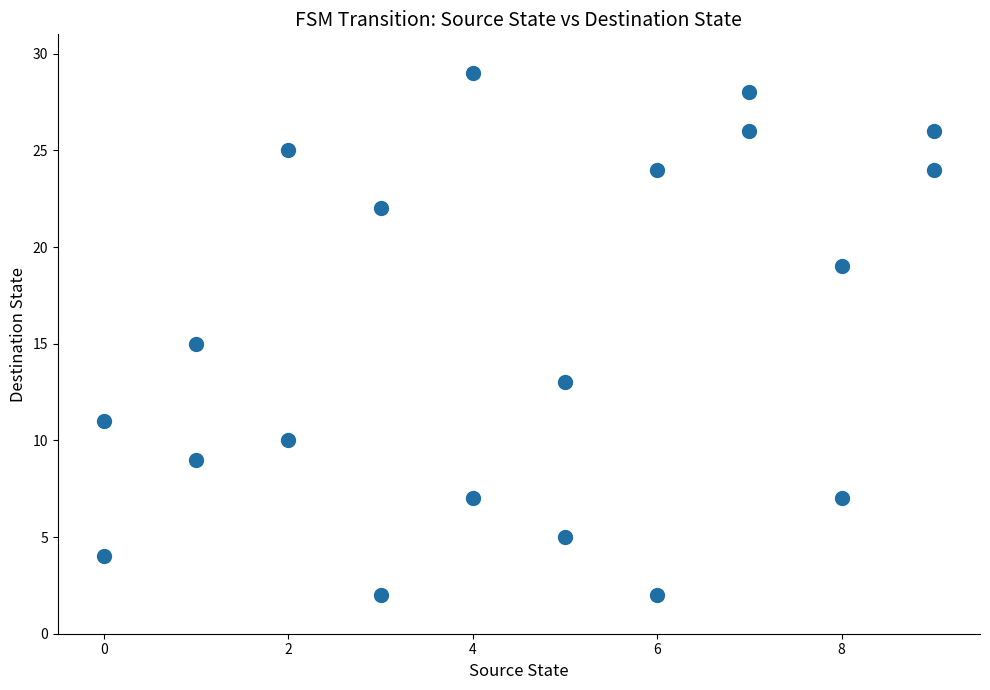

What is the range of X values (max minus min)?

9